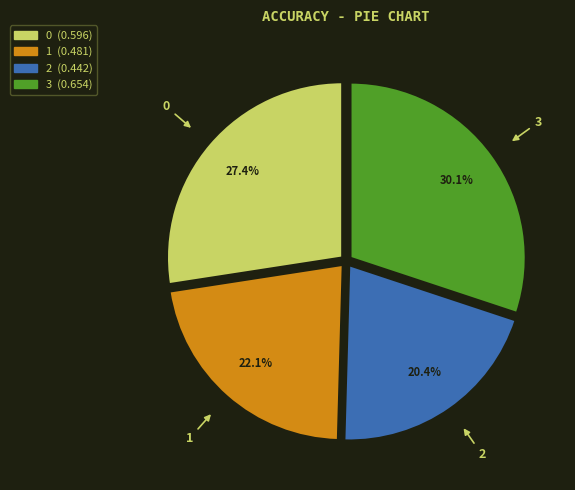

True or false: 3 accounts for 30% of the total.

True